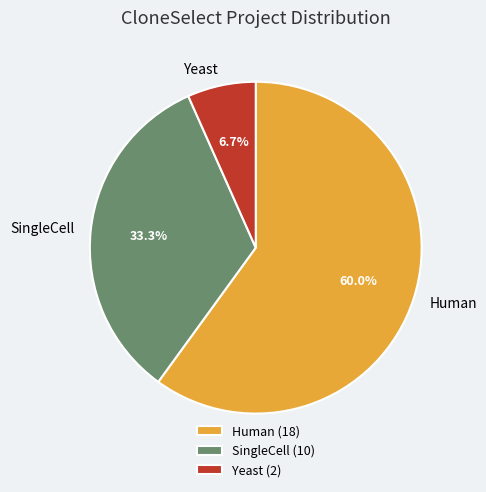

Which category has the smallest portion of the pie?

Yeast